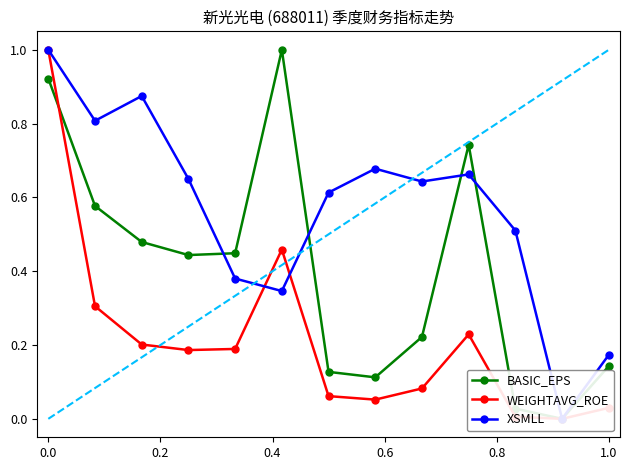

What is the value of the XSMLL point at the 6th from the left?

0.3